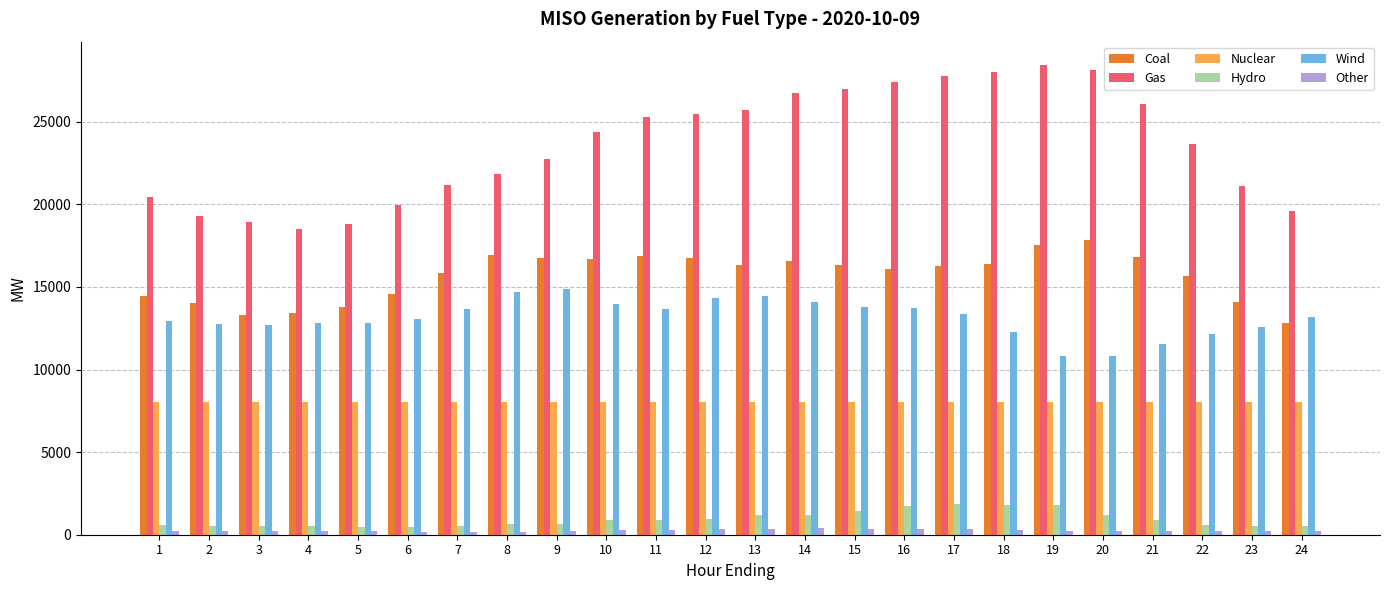

The value of Wind at 19 is 16910.9. True or false?

False